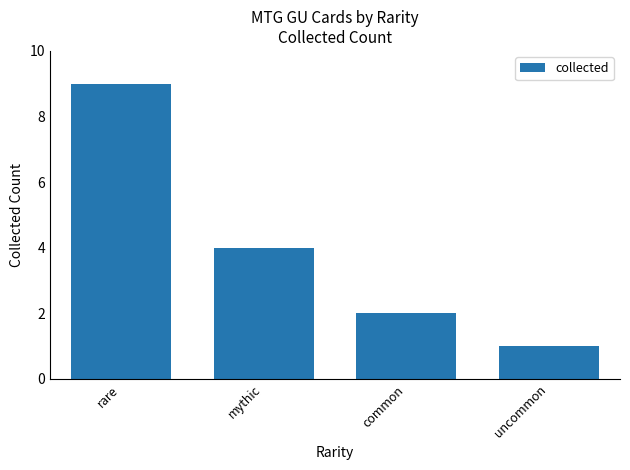

Is it true that the value at uncommon is 1?

True